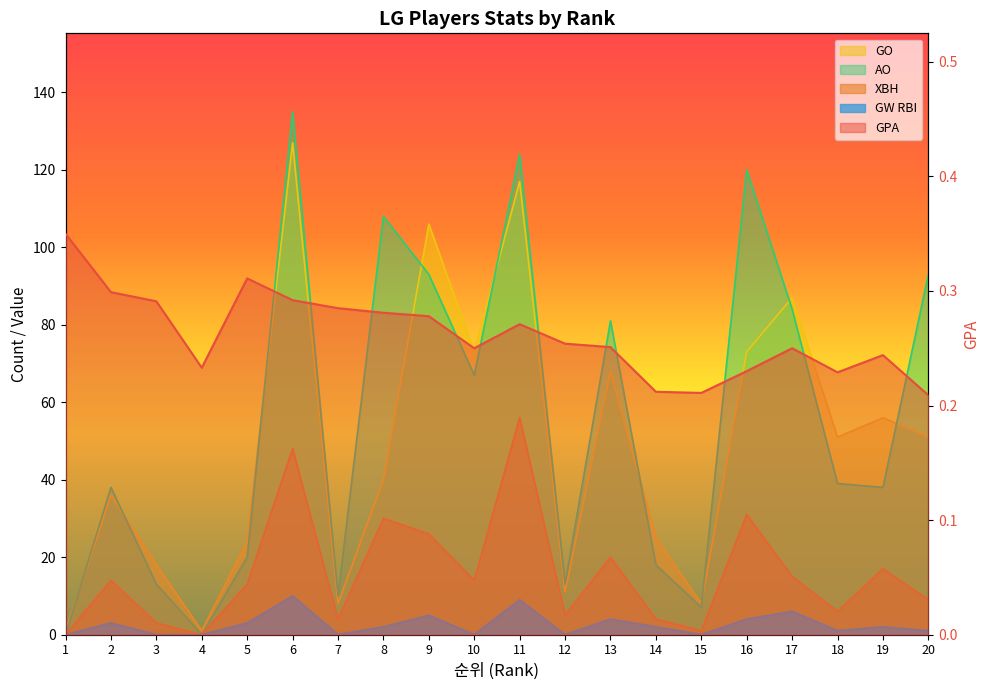

Where is the first local minimum for GO?

4